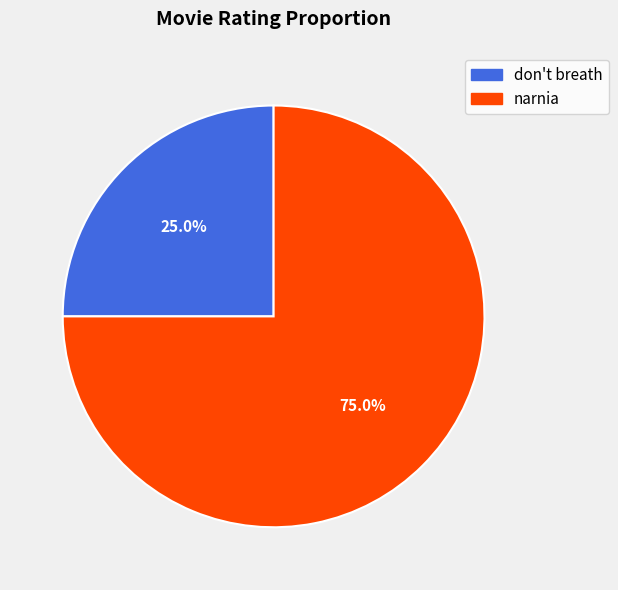

Count the number of slices in the pie.

2